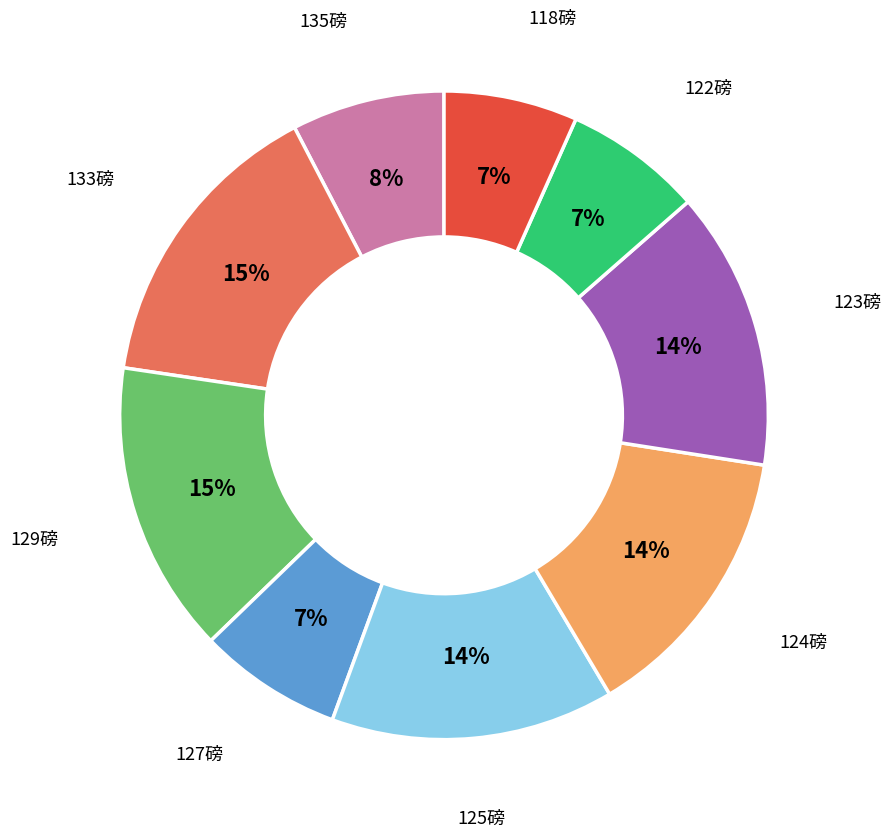

To the nearest percent, what is the average slice percentage?

11%